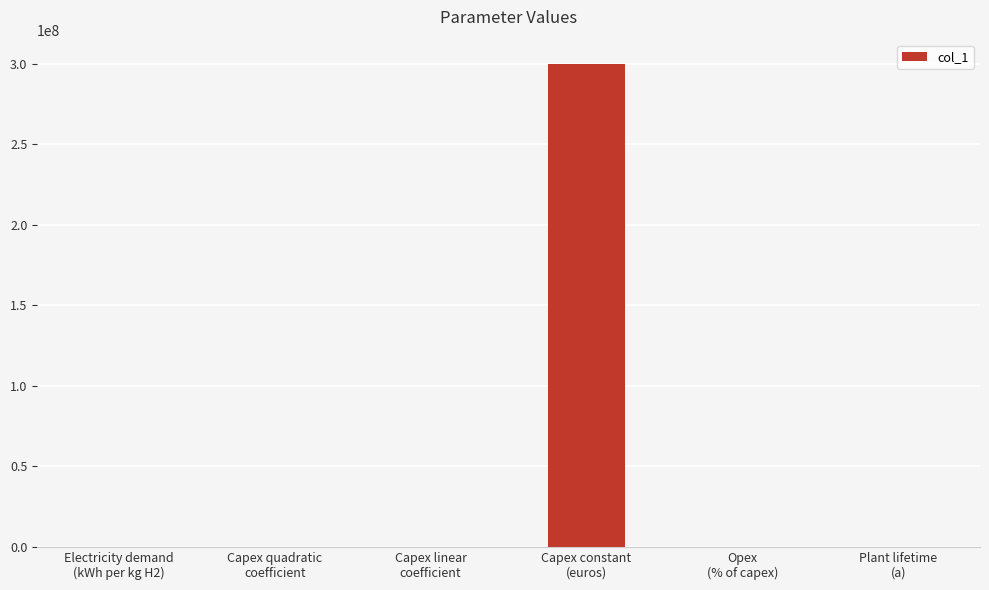

What is the sum of all values?

300001811.9